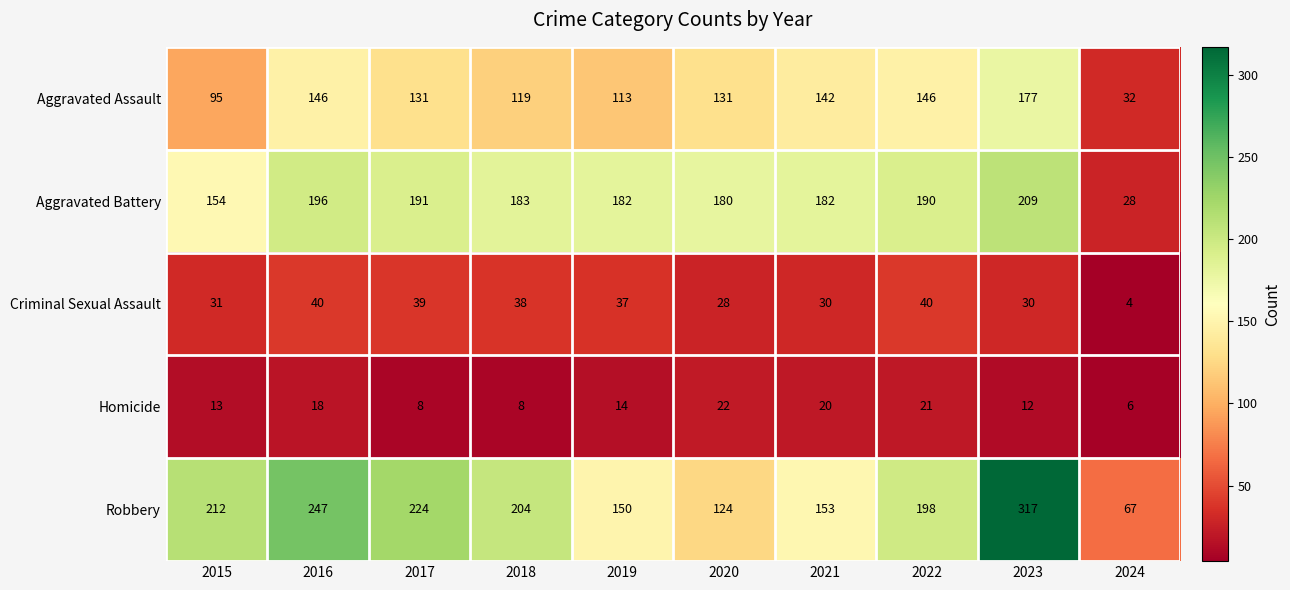

At which label does Robbery first exceed 204?

2015